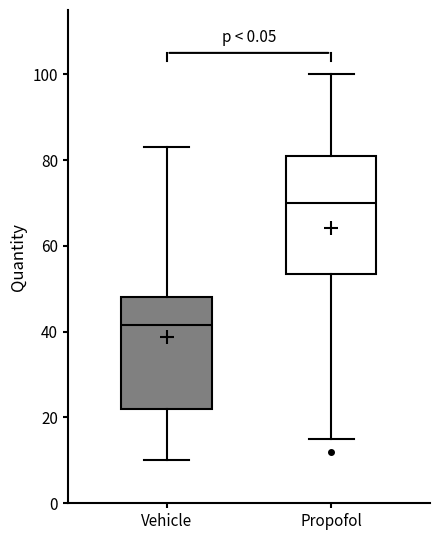

Reading left to right, transcribe this box plot: for each box, give where its median line is, the range the box spans, and where its two whiskers end, as read against the y-axis. The values are not printed on the chart, so give them approximately, as read against the axis.

Vehicle: median 42, box 22 to 48, whiskers 10 to 84
Propofol: median 70, box 54 to 82, whiskers 16 to 100